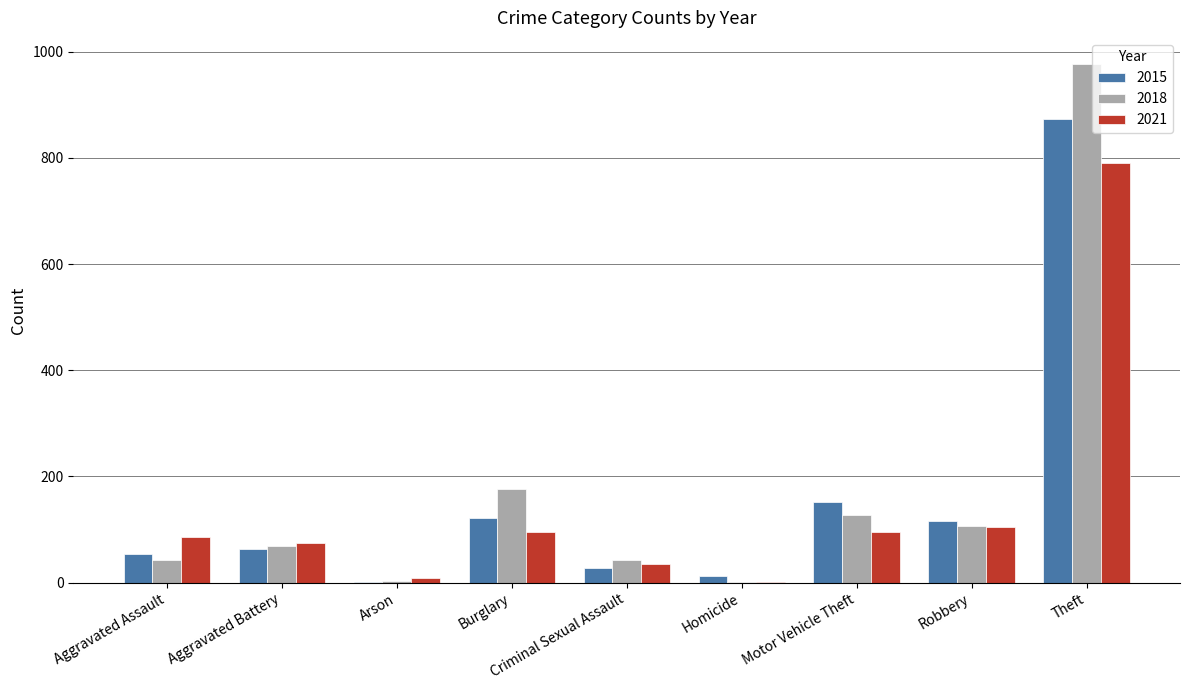

Is it true that 2018 equals 977 at Theft?

True